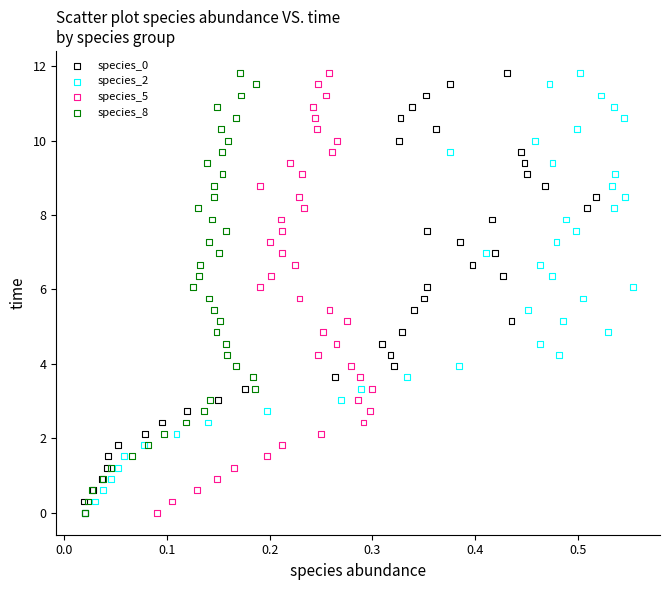

What are all the series names shown in the legend?

species_0, species_2, species_5, species_8